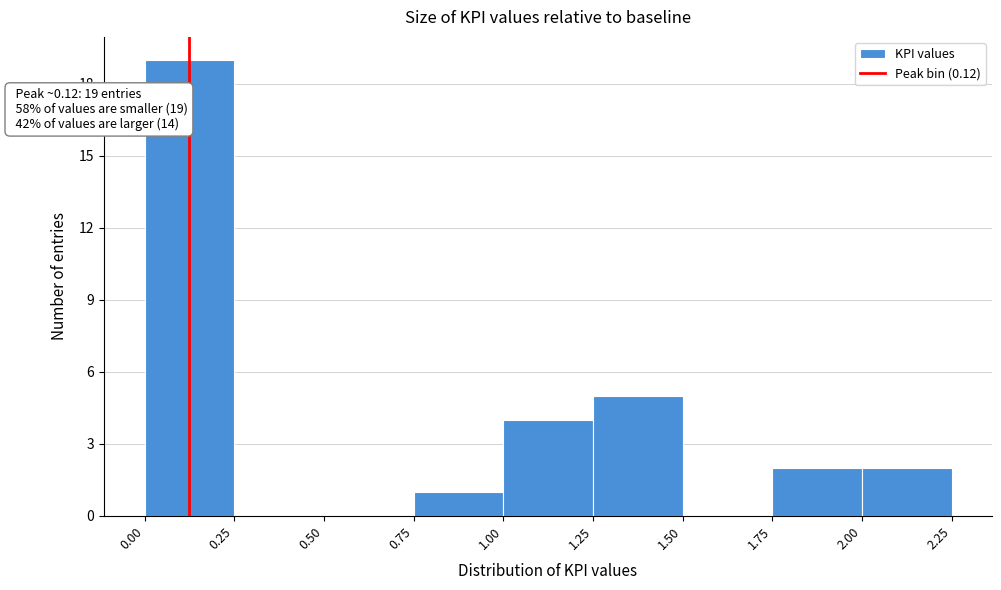

Over which range of the x-axis is the bar tallest?

0.00 to 0.25